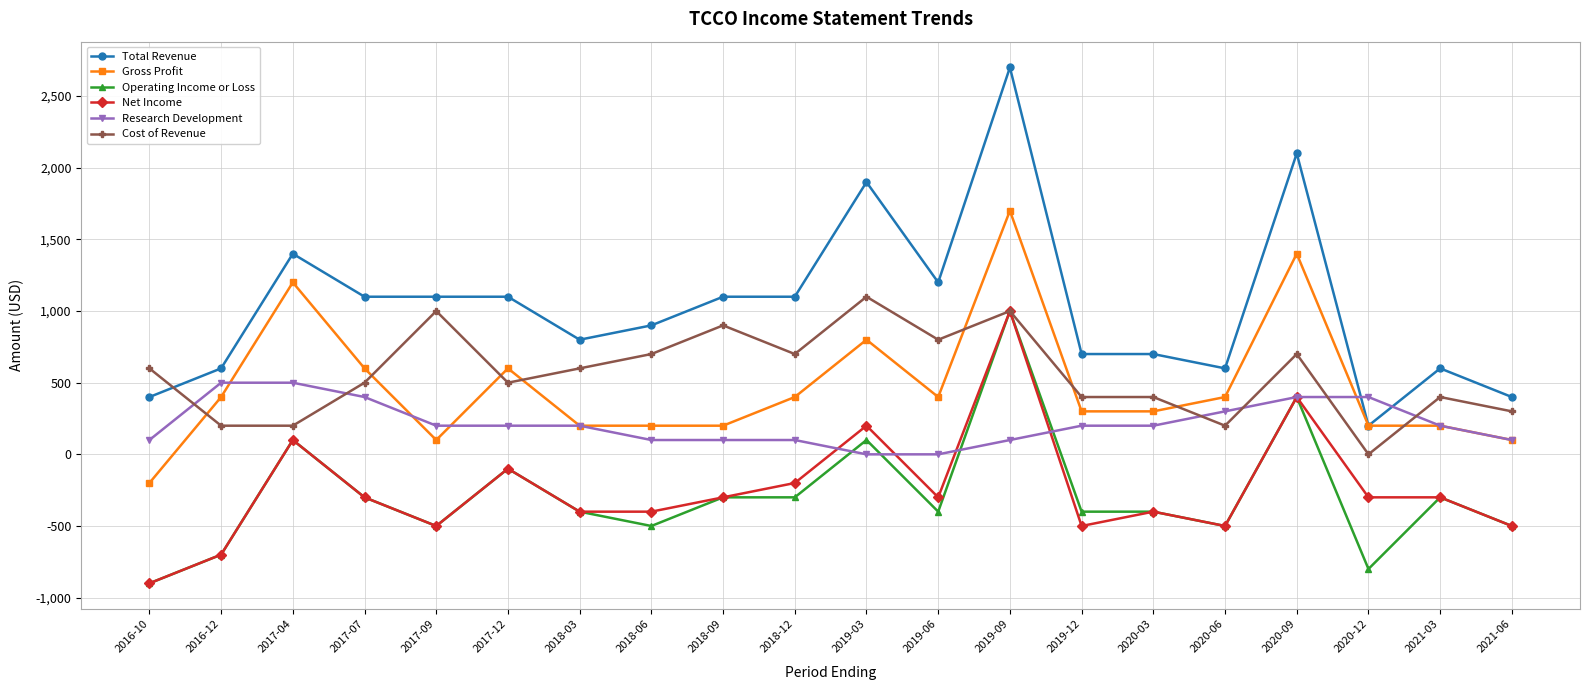

Does the chart have visible grid lines?

Yes